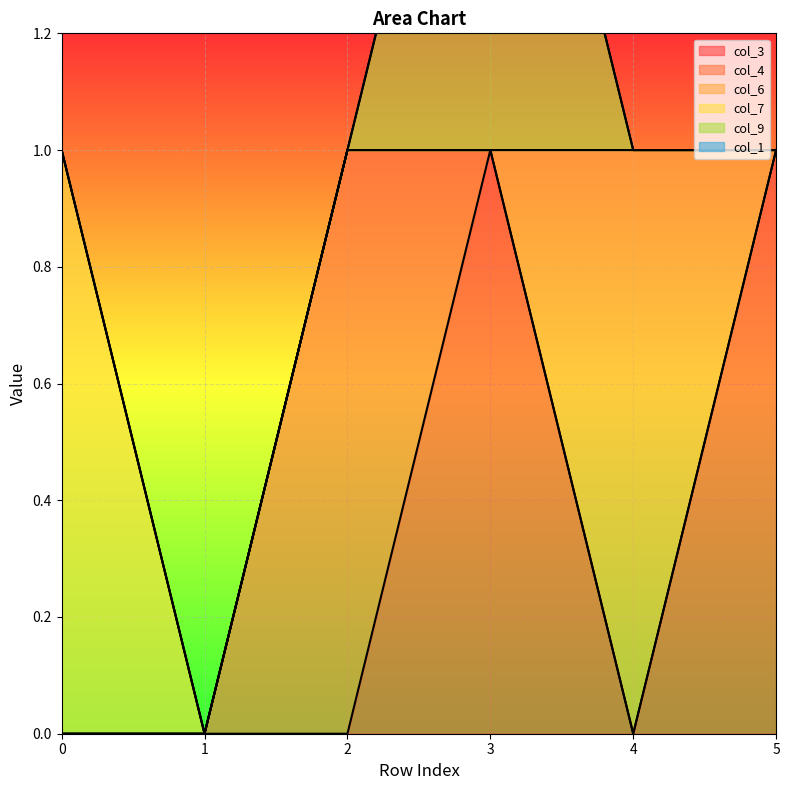

What are all the series names shown in the legend?

col_3, col_4, col_6, col_7, col_9, col_1